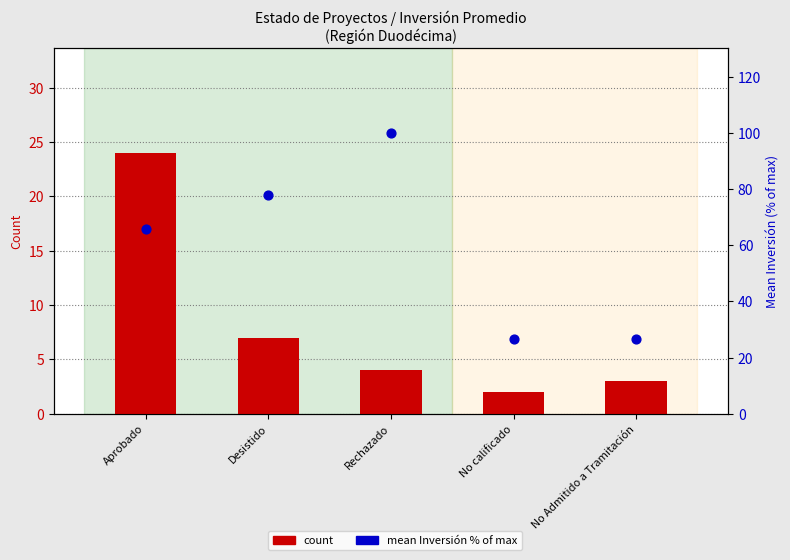

Which series contains the lowest Y value?

count